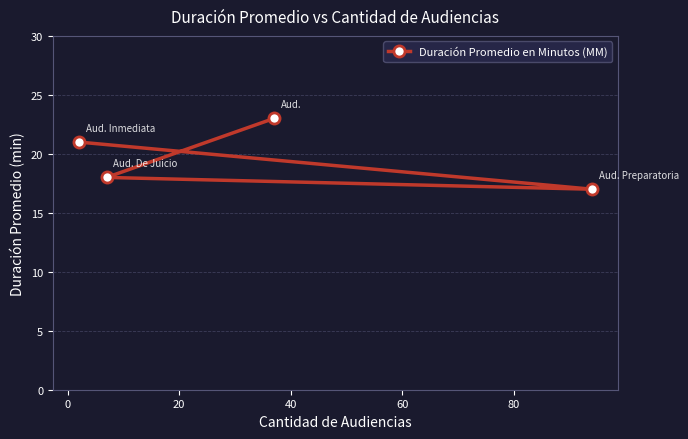

What is the value of the 4th point from the left?

17